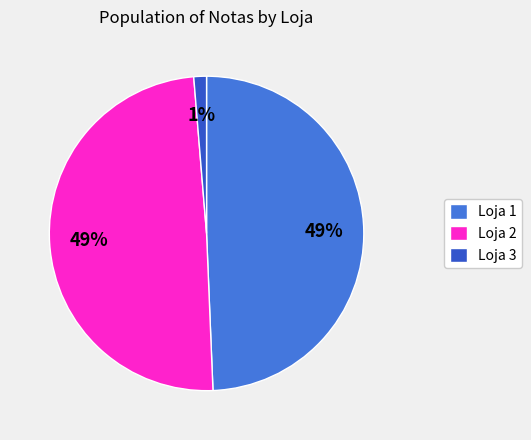

How many slices are in this pie chart?

3